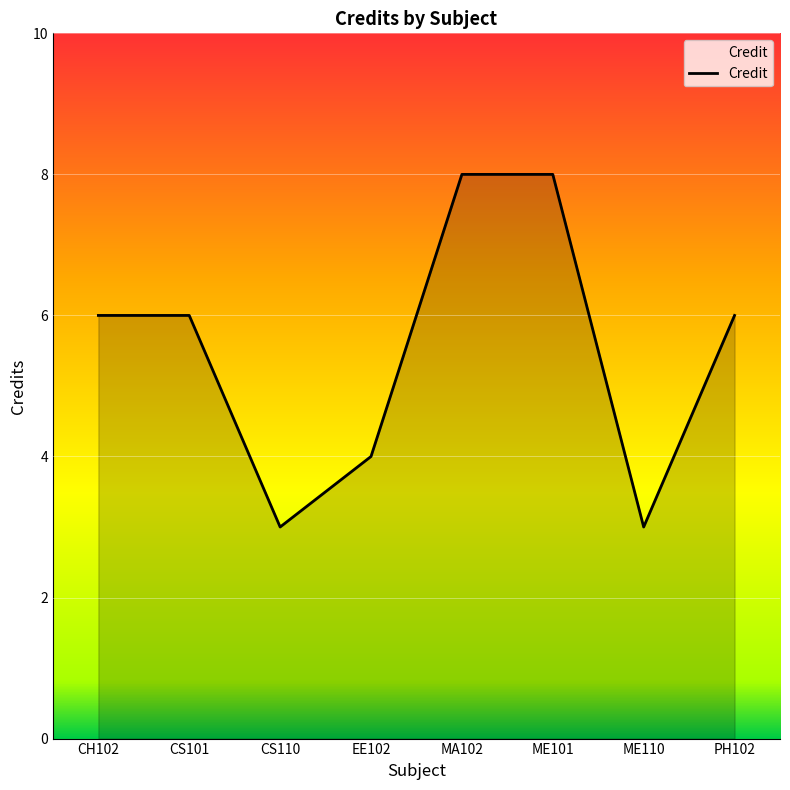

Is it true that the value at ME110 is 5?

False